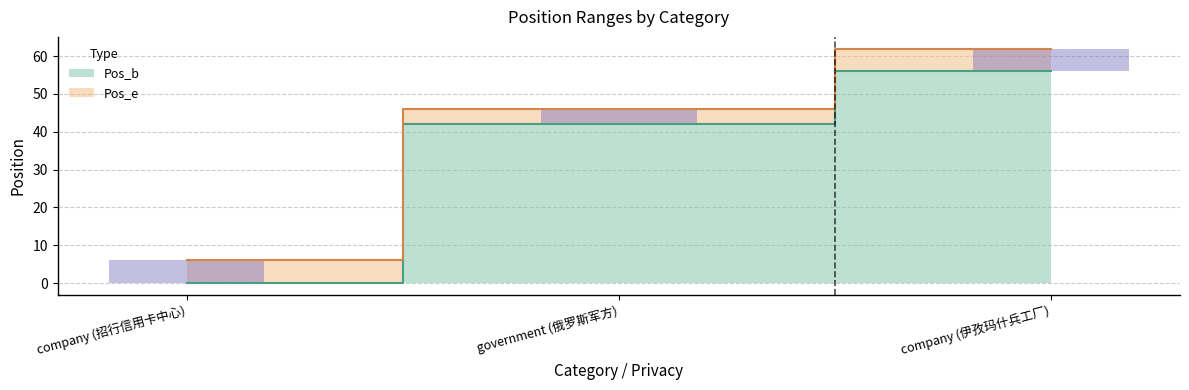

What is the sum of the Pos_e values at company (伊孜玛什兵工厂) and company (招行信用卡中心)?

68